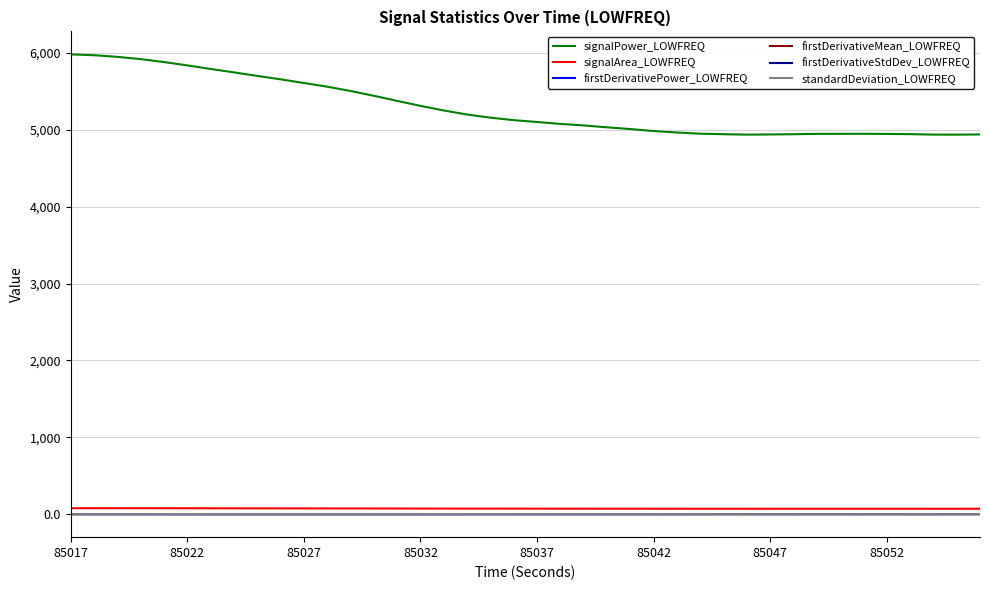

Which series has the widest spread of values?

signalPower_LOWFREQ